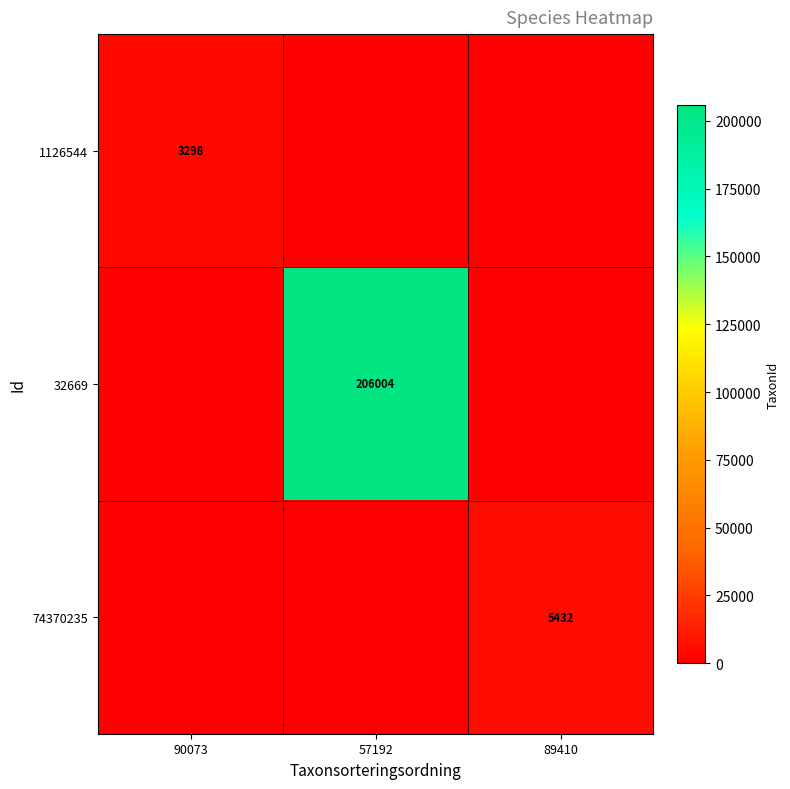

The value of 32669 at 57192 is 313511. True or false?

False